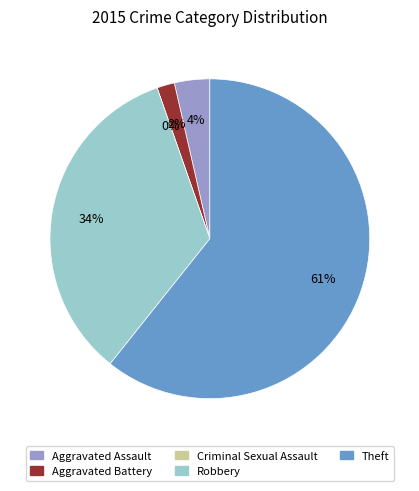

What is the change in value from Aggravated Battery to Criminal Sexual Assault?

-1